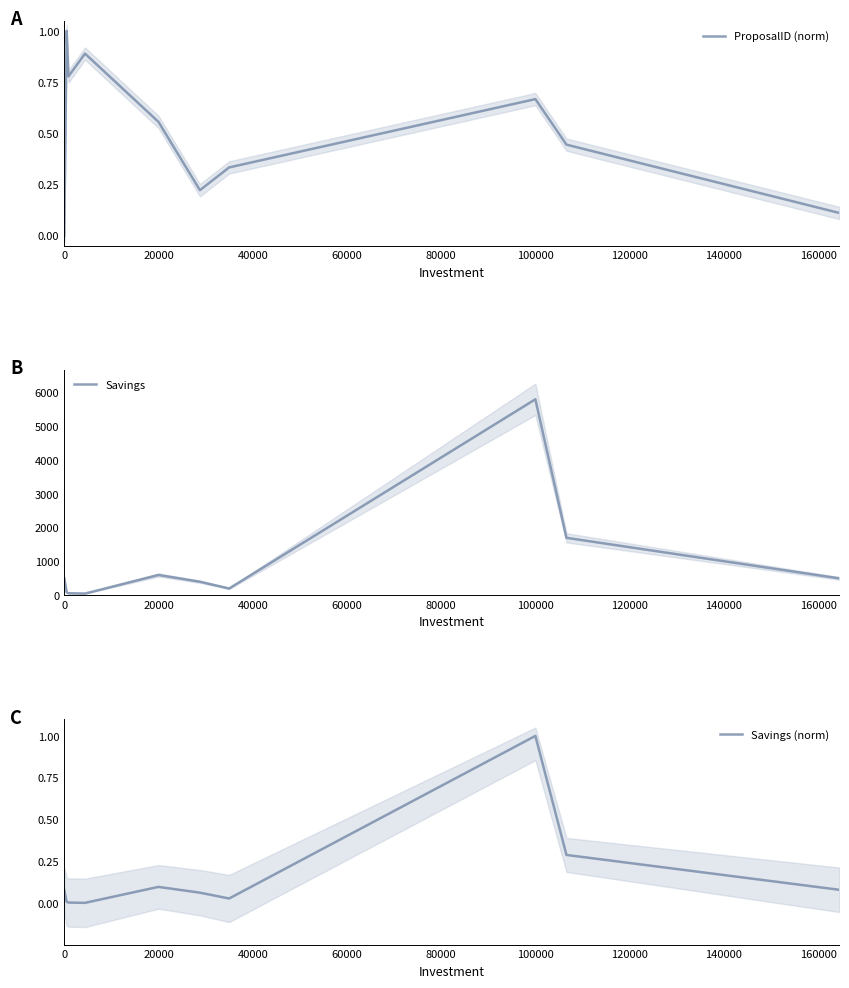

Is it true that Savings (norm) equals 0.2 at 160000?

False